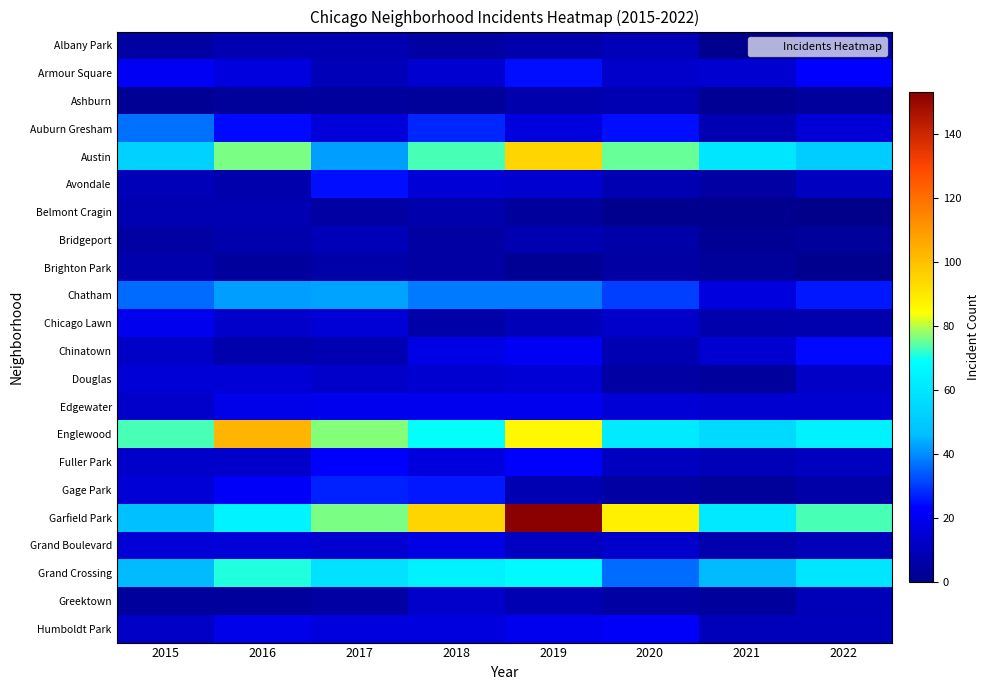

Reading left to right, transcribe all the data shown in this chart.

Albany Park: 2015=5	2016=8	2017=8	2018=5	2019=7	2020=9	2021=1	2022=5
Armour Square: 2015=21	2016=17	2017=9	2018=14	2019=25	2020=13	2021=14	2022=23
Ashburn: 2015=2	2016=3	2017=4	2018=3	2019=7	2020=8	2021=2	2022=4
Auburn Gresham: 2015=37	2016=24	2017=16	2018=28	2019=17	2020=25	2021=8	2022=15
Austin: 2015=53	2016=76	2017=42	2018=73	2019=95	2020=75	2021=60	2022=51
Avondale: 2015=9	2016=7	2017=25	2018=15	2019=14	2020=8	2021=5	2022=11
Belmont Cragin: 2015=8	2016=8	2017=5	2018=7	2019=4	2020=1	2021=1	2022=0
Bridgeport: 2015=5	2016=7	2017=9	2018=5	2019=8	2020=6	2021=2	2022=3
Brighton Park: 2015=7	2016=4	2017=6	2018=5	2019=2	2020=5	2021=3	2022=1
Chatham: 2015=36	2016=42	2017=43	2018=38	2019=38	2020=31	2021=17	2022=26
Chicago Lawn: 2015=20	2016=13	2017=15	2018=6	2019=9	2020=13	2021=7	2022=7
Chinatown: 2015=12	2016=7	2017=8	2018=18	2019=21	2020=8	2021=14	2022=24
Douglas: 2015=15	2016=15	2017=13	2018=14	2019=15	2020=5	2021=4	2022=12
Edgewater: 2015=13	2016=19	2017=20	2018=20	2019=20	2020=15	2021=14	2022=14
Englewood: 2015=73	2016=103	2017=77	2018=69	2019=86	2020=62	2021=56	2022=64
Fuller Park: 2015=13	2016=13	2017=23	2018=17	2019=23	2020=11	2021=9	2022=11
Gage Park: 2015=15	2016=22	2017=27	2018=26	2019=8	2020=5	2021=3	2022=6
Garfield Park: 2015=47	2016=65	2017=76	2018=95	2019=153	2020=88	2021=61	2022=73
Grand Boulevard: 2015=15	2016=16	2017=14	2018=18	2019=11	2020=13	2021=7	2022=9
Grand Crossing: 2015=46	2016=71	2017=59	2018=64	2019=67	2020=36	2021=46	2022=60
Greektown: 2015=4	2016=4	2017=5	2018=13	2019=8	2020=5	2021=4	2022=9
Humboldt Park: 2015=12	2016=19	2017=17	2018=17	2019=20	2020=22	2021=10	2022=10